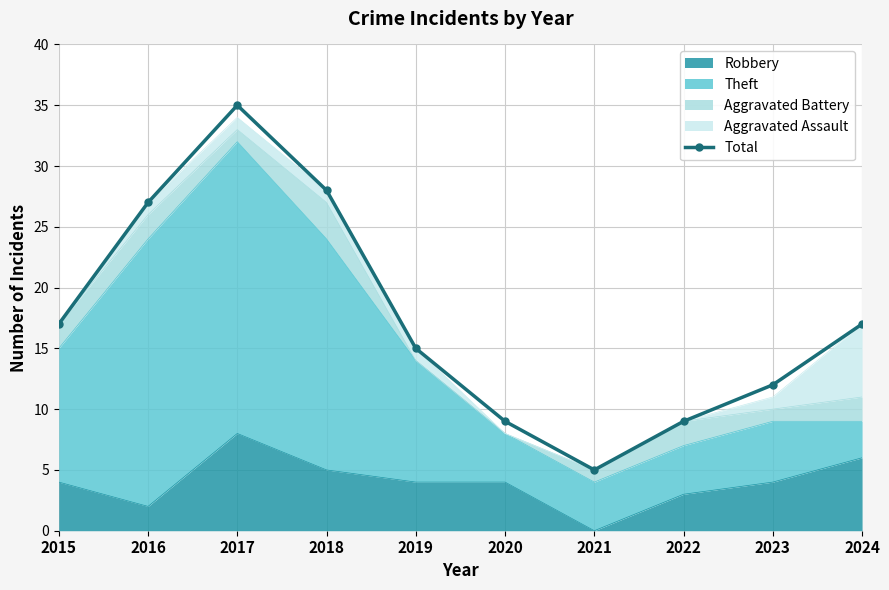

True or false: the data shows 8 at 2021.

False